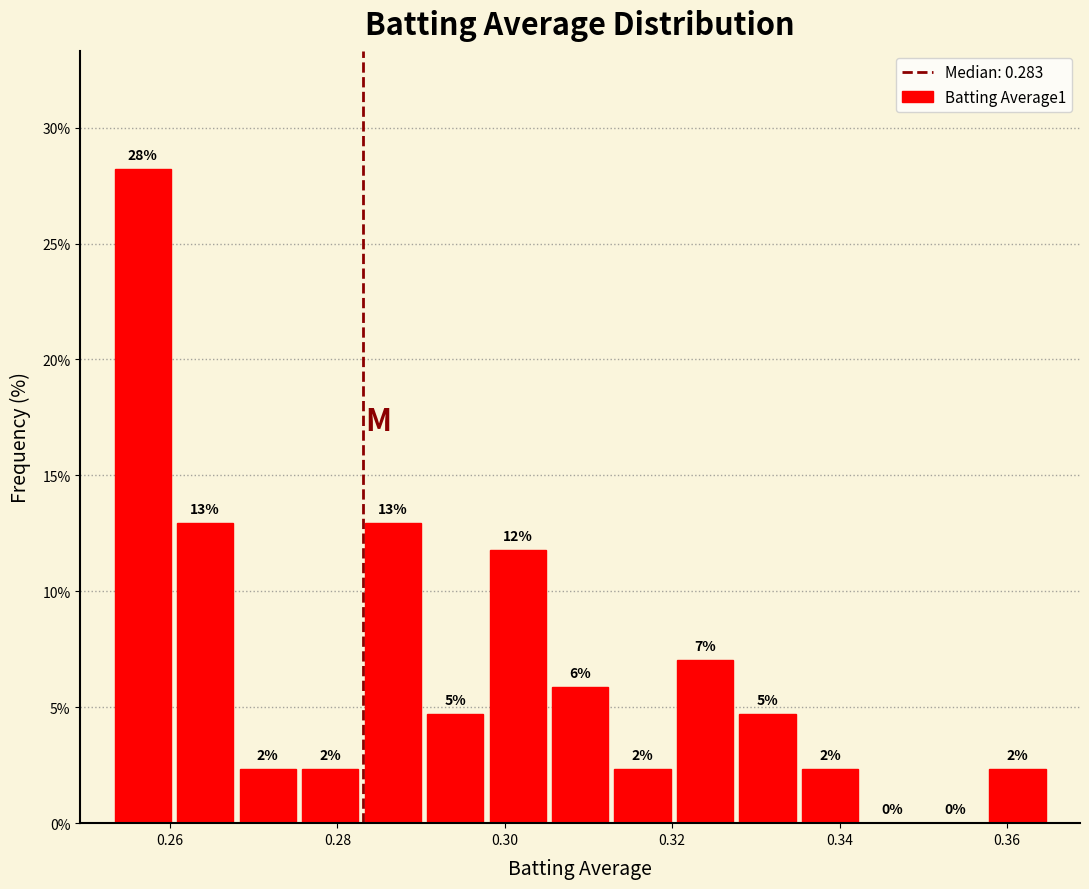

Around what value on the x-axis is the tallest bar? Give the approximate position of its centre, as read against the axis.

0.256